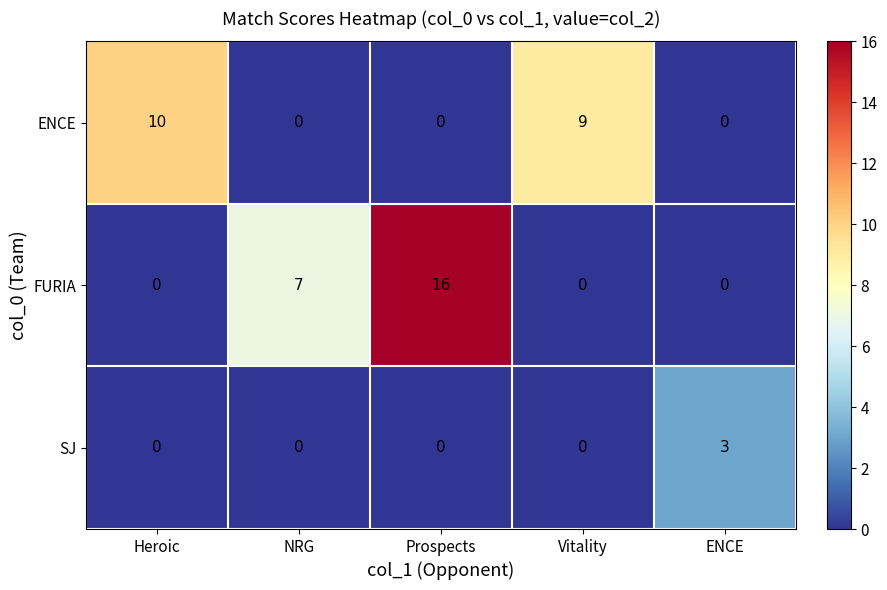

Reading right to left, what are all the values shown in this chart?

ENCE: ENCE=0	Vitality=9	Prospects=0	NRG=0	Heroic=10
FURIA: ENCE=0	Vitality=0	Prospects=16	NRG=7	Heroic=0
SJ: ENCE=3	Vitality=0	Prospects=0	NRG=0	Heroic=0